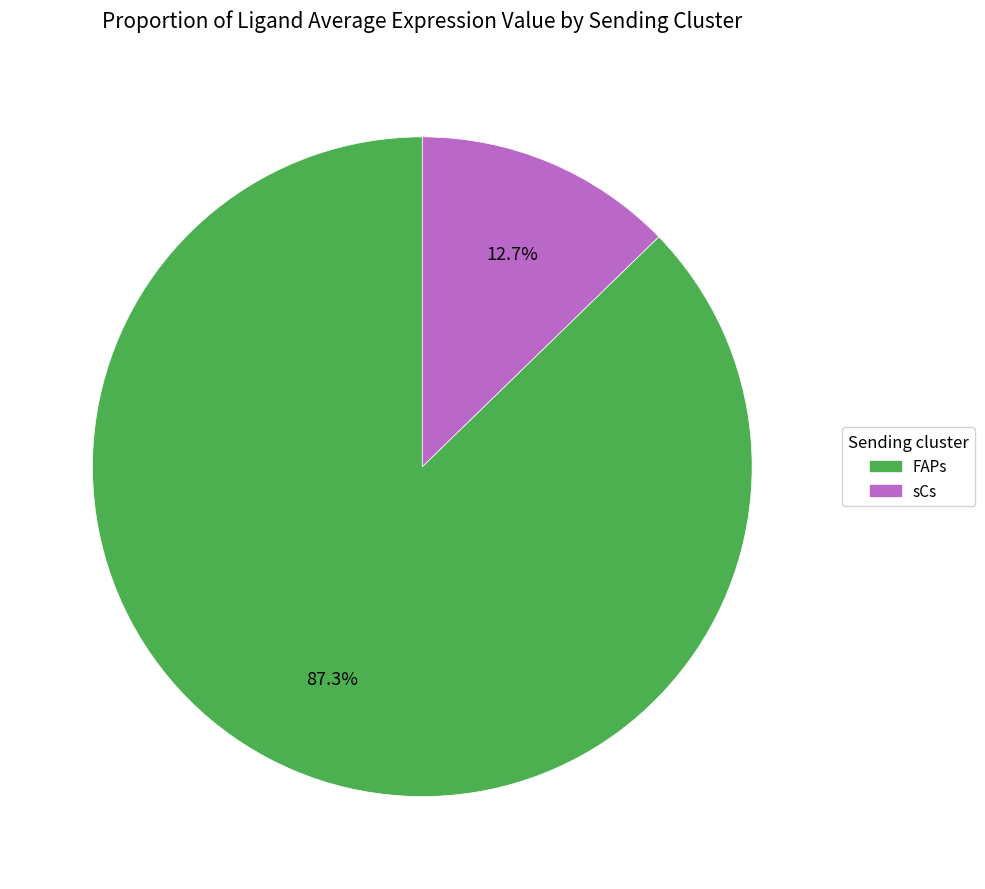

Is it true that FAPs is 87% of the pie?

True